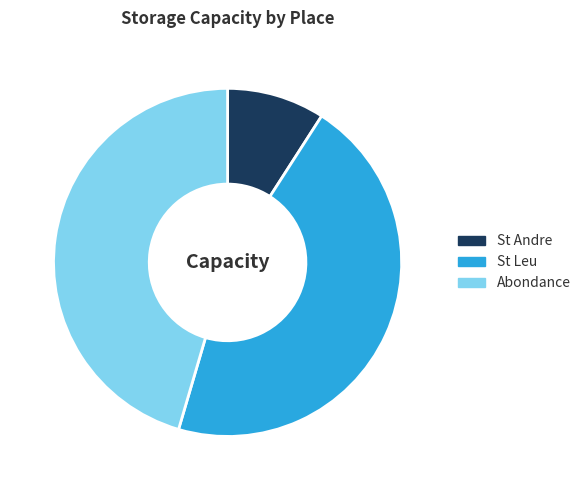

Is it true that St Andre is 1% of the pie?

False